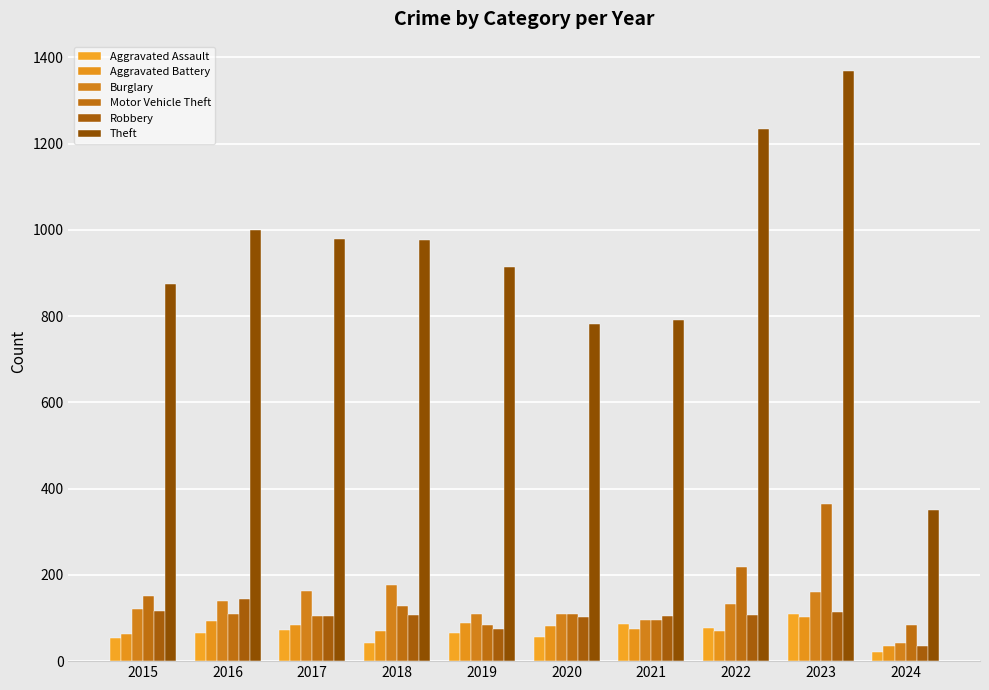

At which category does the chart reach its peak across all series?

2023